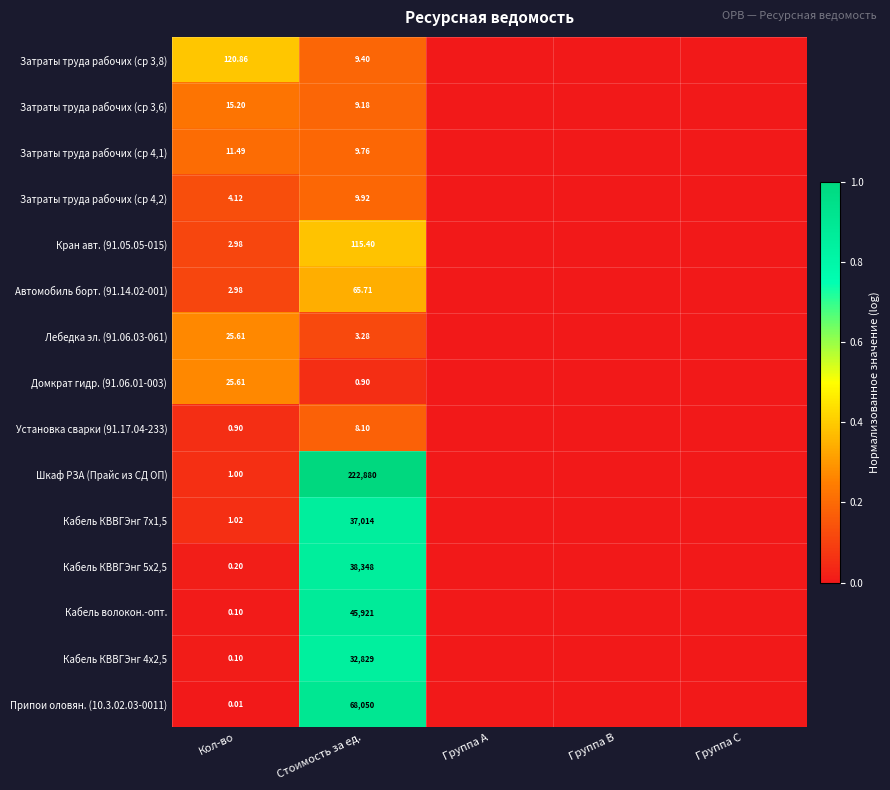

How many positive values does the Установка сварки (91.17.04-233) series have?

2